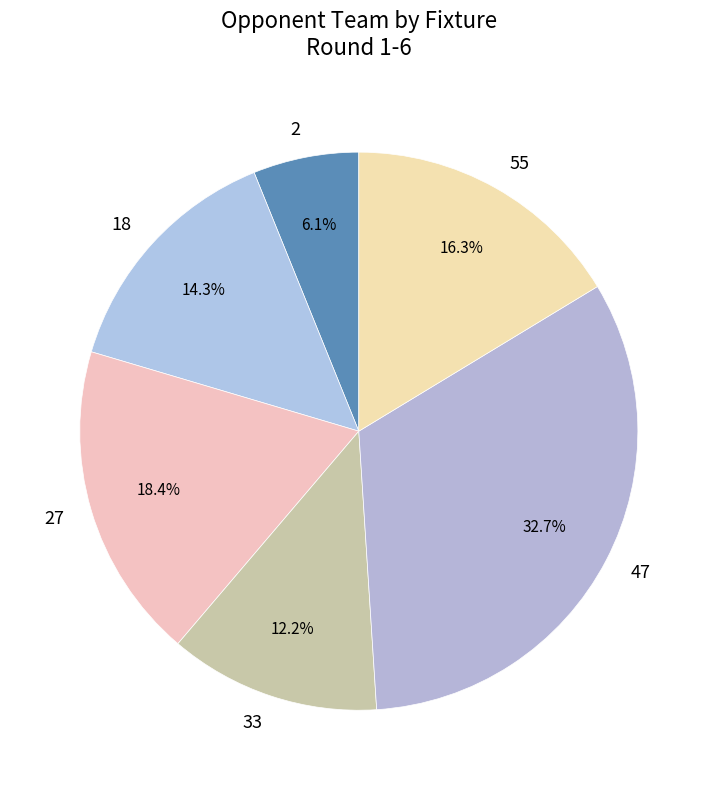

The 33 slice represents 12% of the pie. True or false?

True